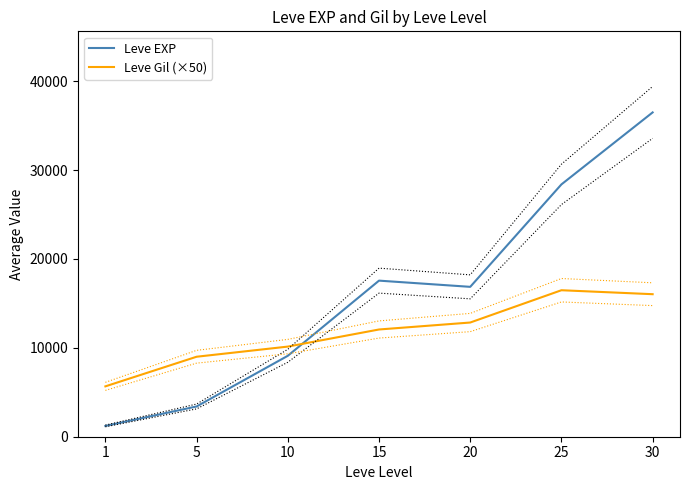

Is this an area chart (filled region under the line)?

No